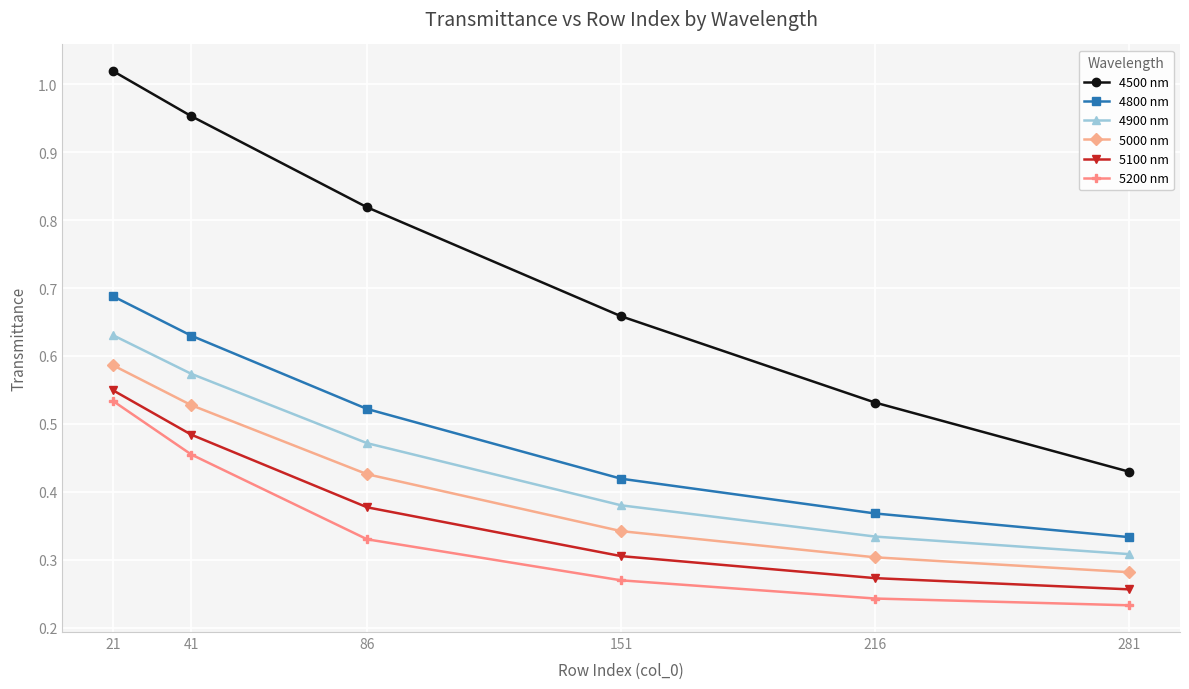

Which series has the largest range (max minus min)?

4500 nm